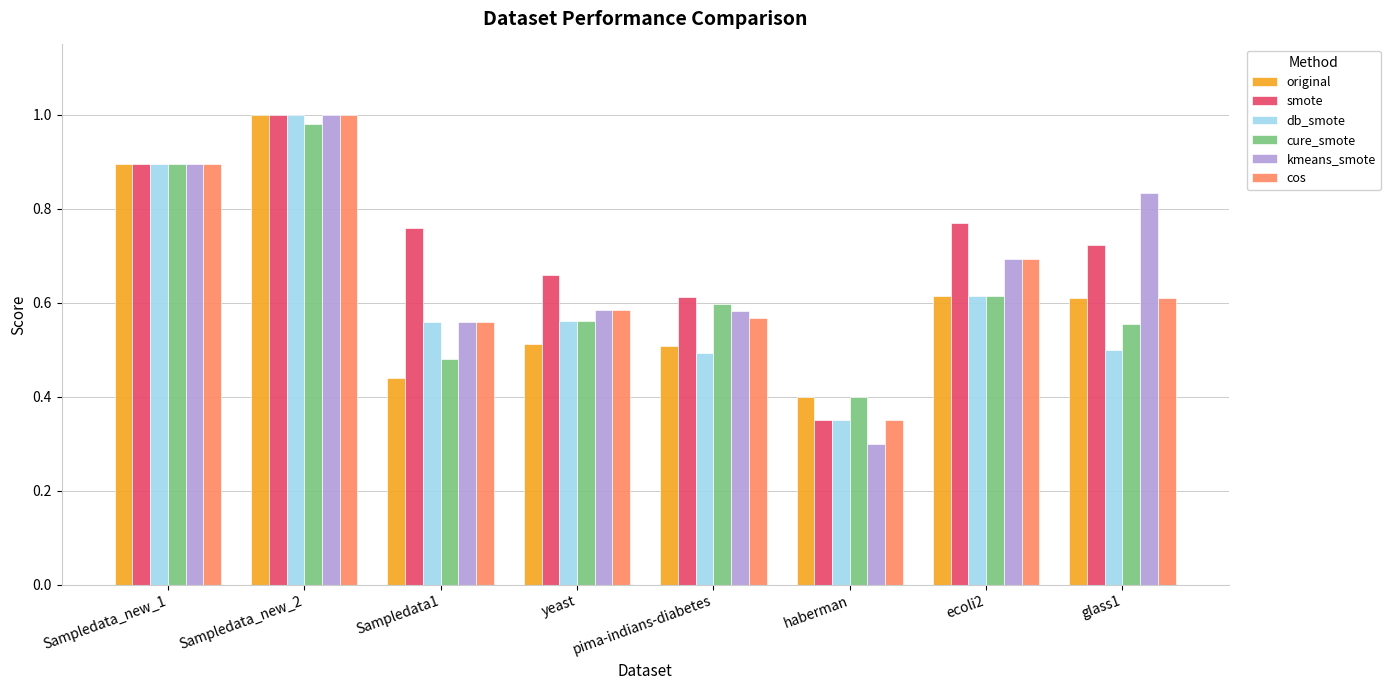

At which label does cure_smote reach its minimum?

haberman